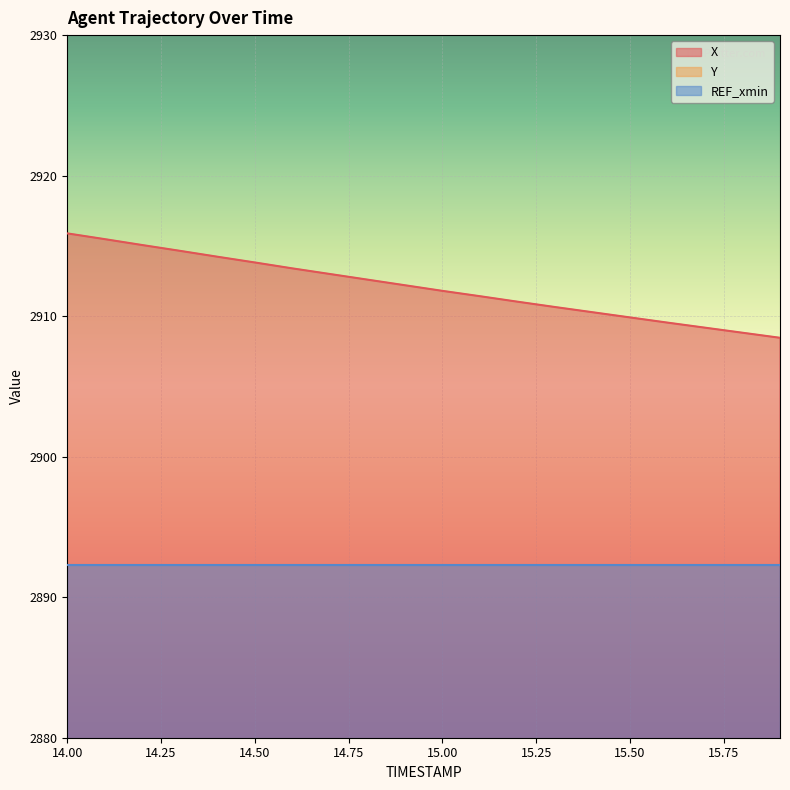

Reading left to right, transcribe all the data shown in this chart.

X: 14.0=2915.9	14.1=2915.5	14.2=2915.1	14.3=2914.7	14.4=2914.2	14.5=2913.8	14.6=2913.4	14.7=2913.0	14.8=2912.6	14.9=2912.2	15.0=2911.8	15.1=2911.4	15.2=2911.0	15.3=2910.7	15.4=2910.3	15.5=2909.9	15.6=2909.5	15.7=2909.2	15.8=2908.8	15.9=2908.5
Y: 14.0=1724.3	14.1=1724.8	14.2=1725.2	14.3=1725.6	14.4=1726.1	14.5=1726.5	14.6=1727.0	14.7=1727.4	14.8=1727.8	14.9=1728.2	15.0=1728.6	15.1=1729.0	15.2=1729.5	15.3=1729.8	15.4=1730.2	15.5=1730.6	15.6=1731.0	15.7=1731.4	15.8=1731.8	15.9=1732.1